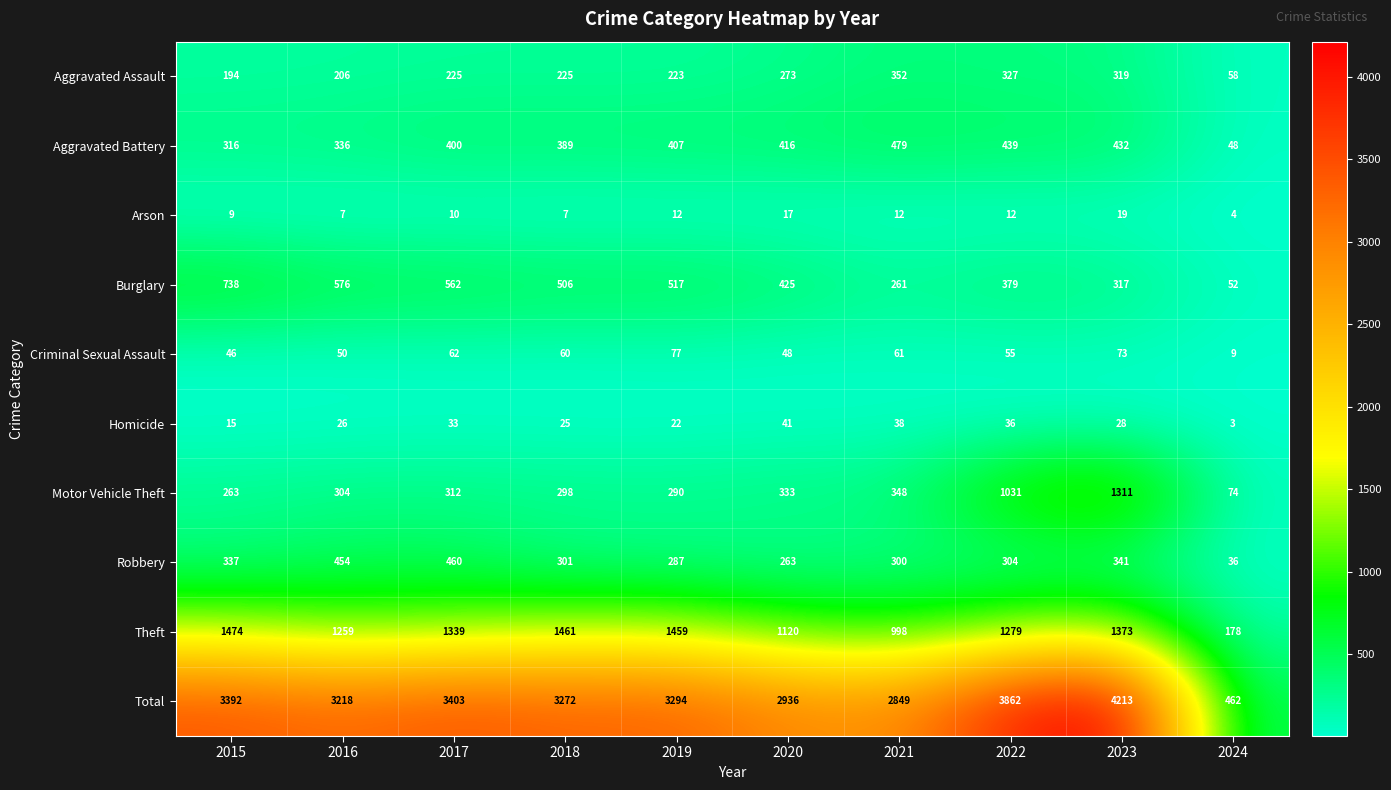

At which category is the sum across all series the highest?

2023